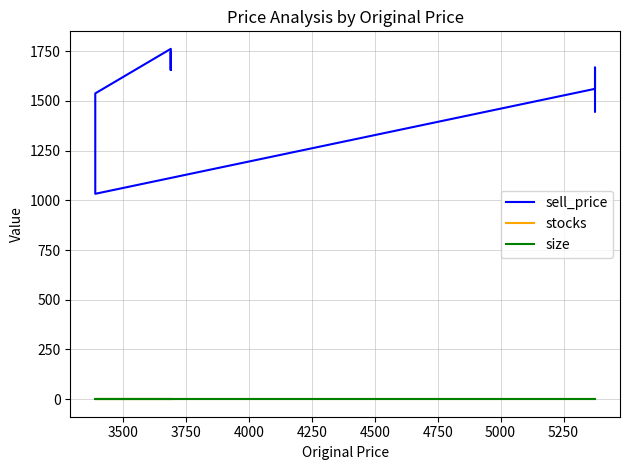

True or false: size and stocks intersect in this chart.

False